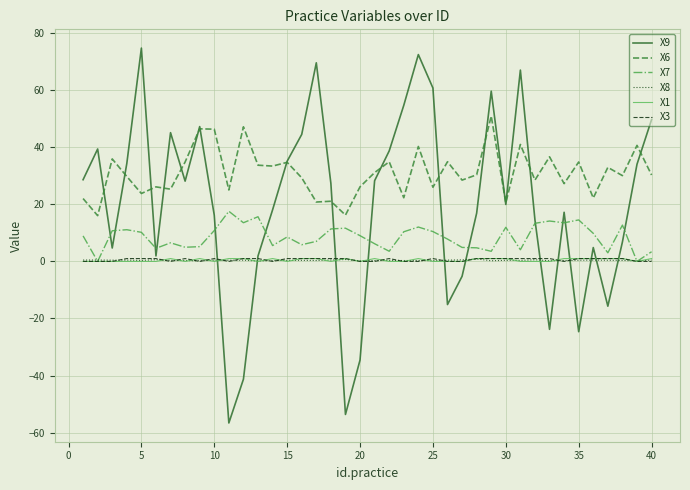

Does the chart display data point markers on the line(s)?

No